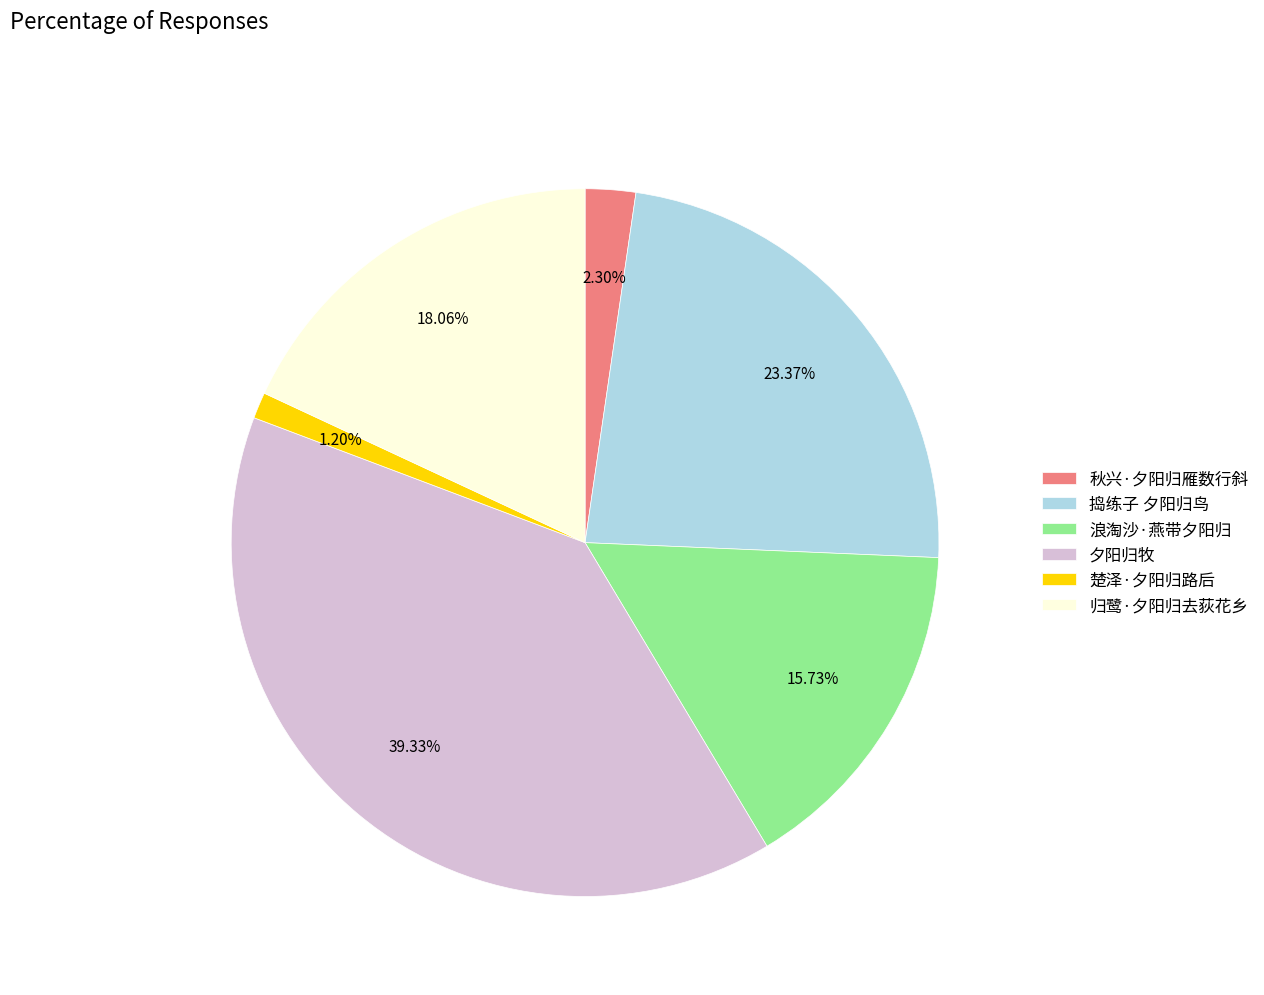

Rank the categories by value from lowest to highest.

楚泽·夕阳归路后, 秋兴·夕阳归雁数行斜, 浪淘沙·燕带夕阳归, 归鹭·夕阳归去荻花乡, 捣练子 夕阳归鸟, 夕阳归牧